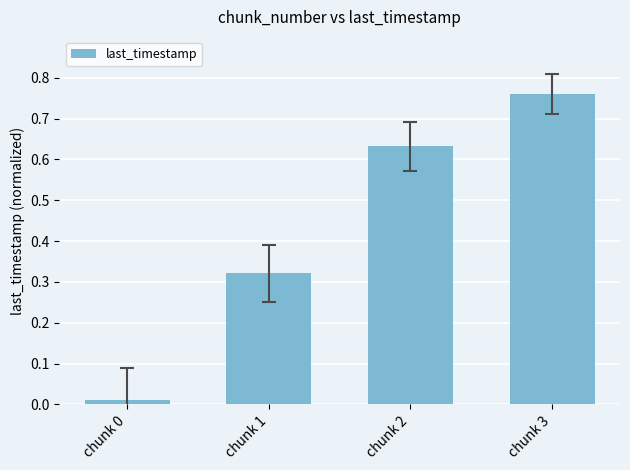

Which label corresponds to the largest value in the chart?

chunk 3